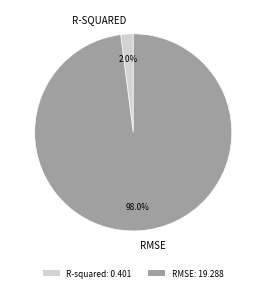

Is there any slice that represents more than half of the pie?

Yes